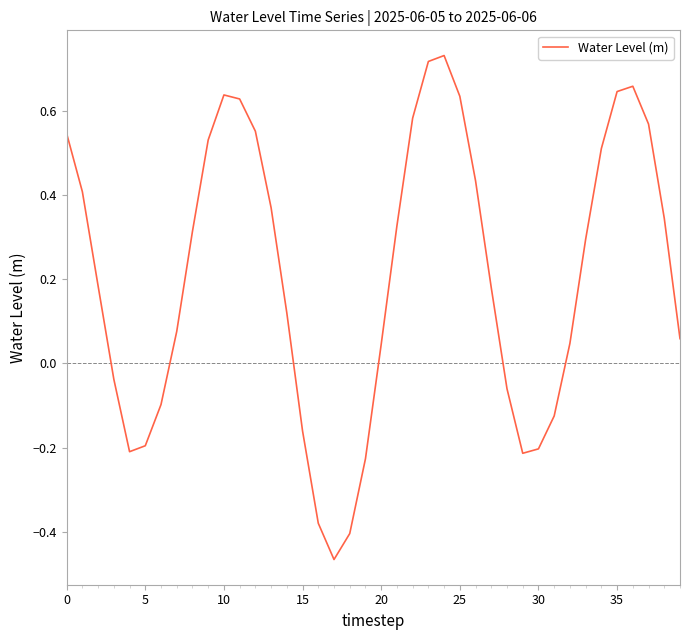

Is this an area chart (filled region under the line)?

No